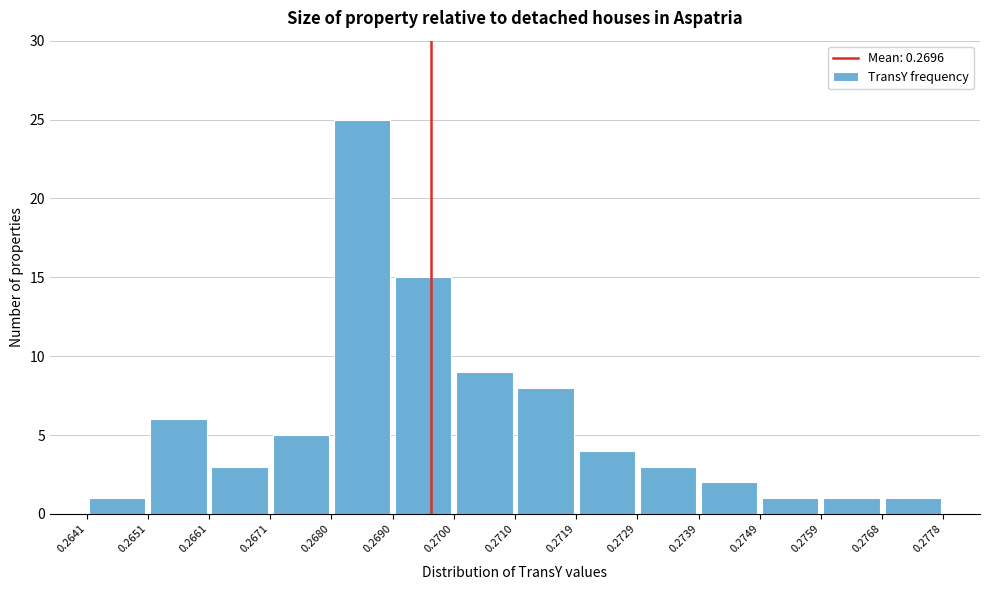

Reading left to right, list every bar in this chart as the range it spans on the x-axis followed by its height. The values are not printed on the chart, so give them approximately, as read against the axis.

0.2641 to 0.2651: 1
0.2651 to 0.2661: 6
0.2661 to 0.2671: 3
0.2671 to 0.2680: 5
0.2680 to 0.2690: 25
0.2690 to 0.2700: 15
0.2700 to 0.2710: 9
0.2710 to 0.2719: 8
0.2719 to 0.2729: 4
0.2729 to 0.2739: 3
0.2739 to 0.2749: 2
0.2749 to 0.2759: 1
0.2759 to 0.2768: 1
0.2768 to 0.2778: 1